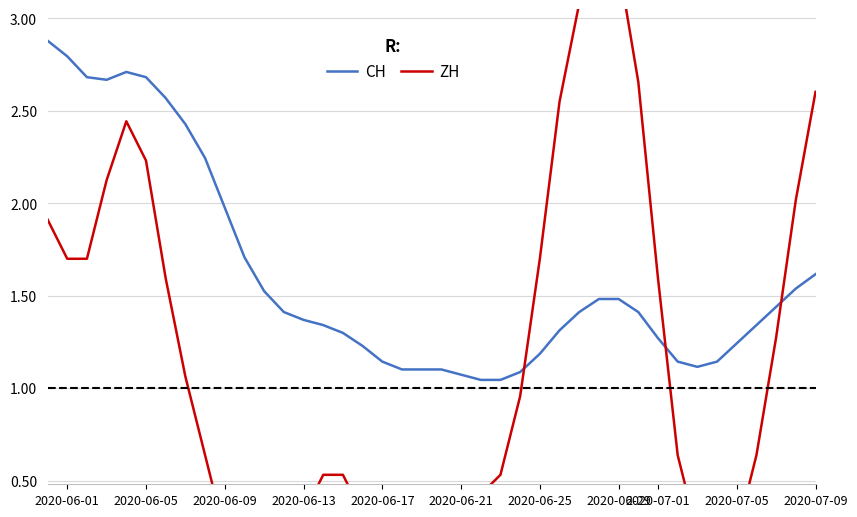

What are all the series names shown in the legend?

CH, ZH